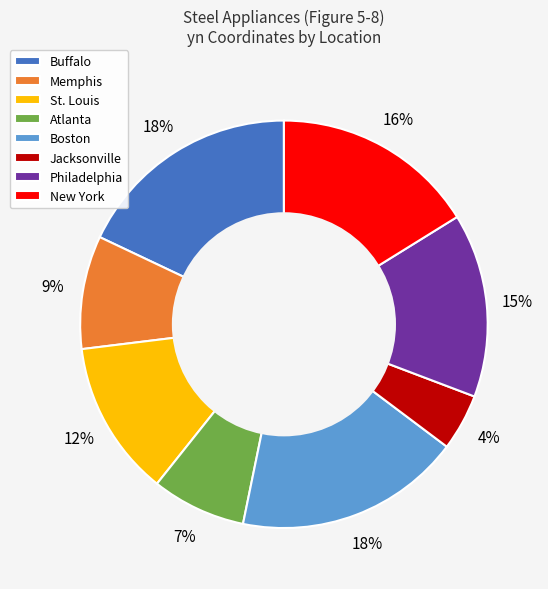

What is the smallest slice in the pie chart?

Jacksonville